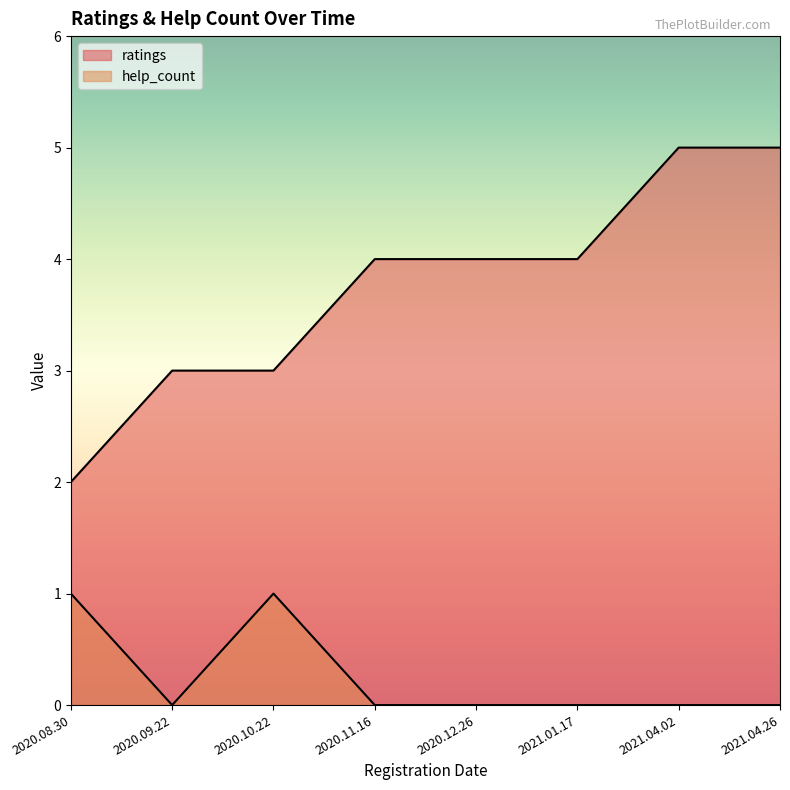

Is it true that ratings equals 4 at 2020.11.16?

True